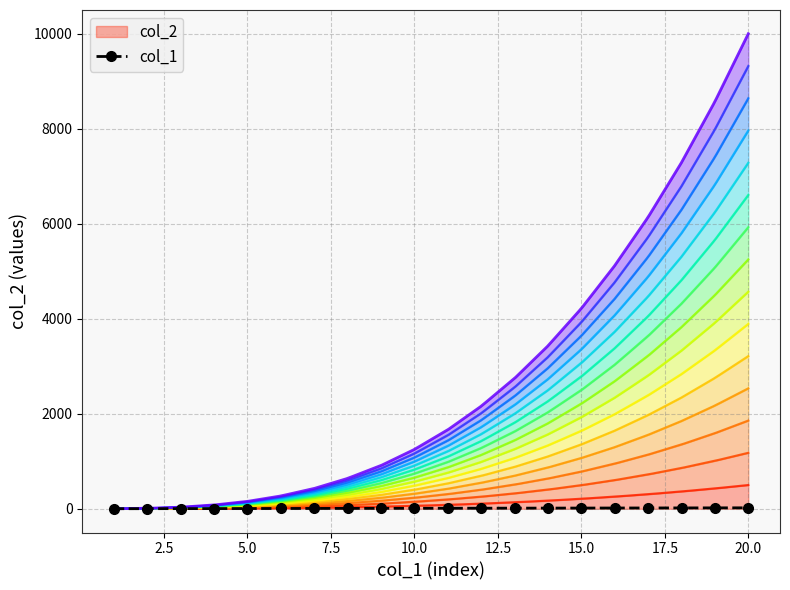

How many values are below 11?

10